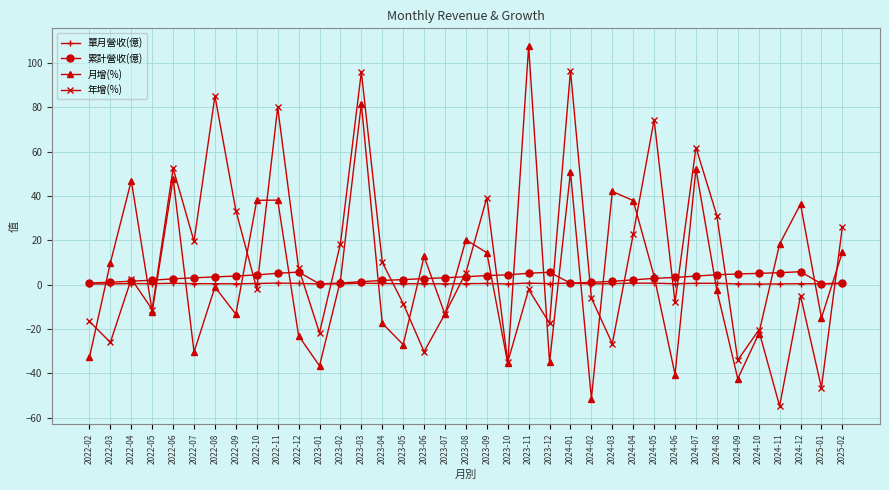

How many negative values does the 年增(%) series have?

19